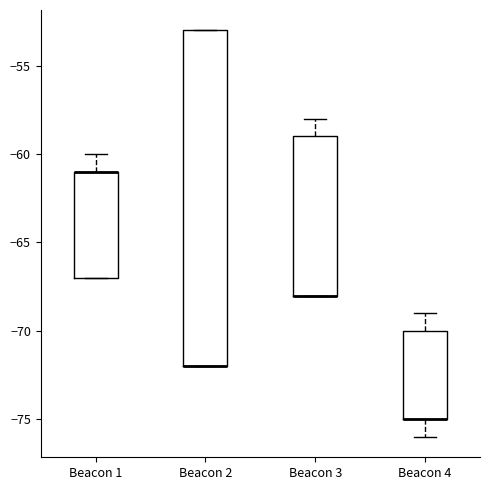

Reading left to right, transcribe this box plot: for each box, give where its median line is, the range the box spans, and where its two whiskers end, as read against the y-axis. The values are not printed on the chart, so give them approximately, as read against the axis.

Beacon 1: median -61 (drawn on the box's upper edge), box -67 to -61, whiskers -67 to -60
Beacon 2: median -72 (drawn on the box's lower edge), box -72 to -53, whiskers -72 to -53
Beacon 3: median -68 (drawn on the box's lower edge), box -68 to -59, whiskers -68 to -58
Beacon 4: median -75 (drawn on the box's lower edge), box -75 to -70, whiskers -76 to -69